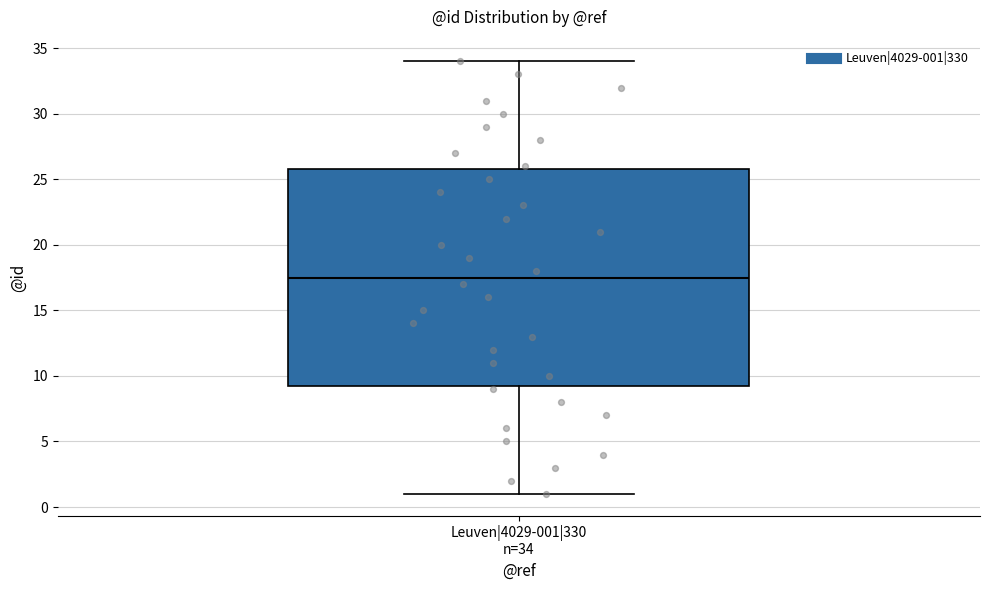

Transcribe this box plot: give where the median line is, the range the box spans, and where the two whiskers end, as read against the y-axis. The values are not printed on the chart, so give them approximately, as read against the axis.

median 17.5, box 9.5 to 26.0, whiskers 1.0 to 34.0